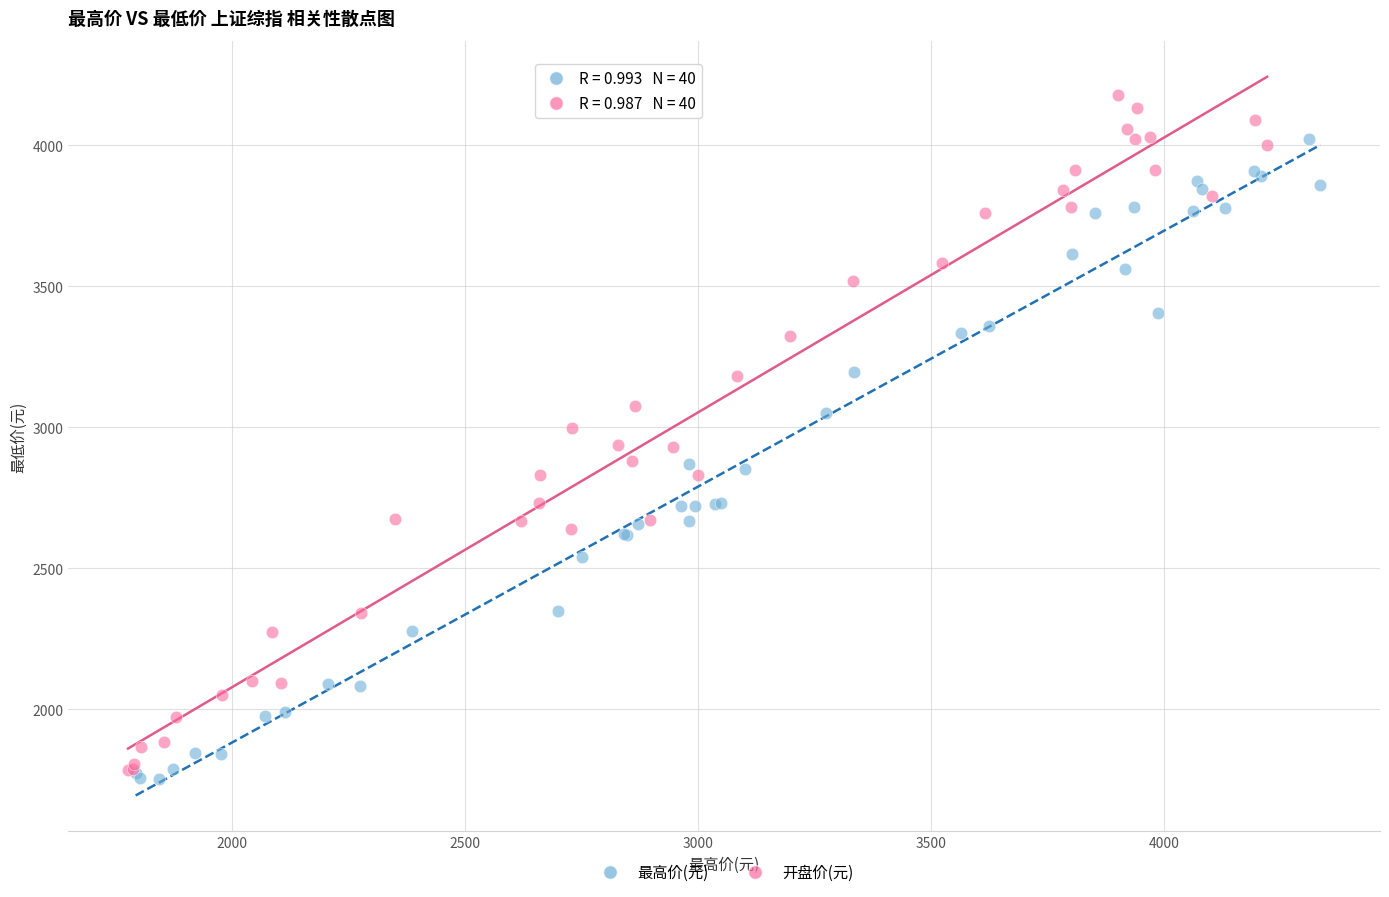

Which series has the largest Y range (max minus min)?

开盘价(元)